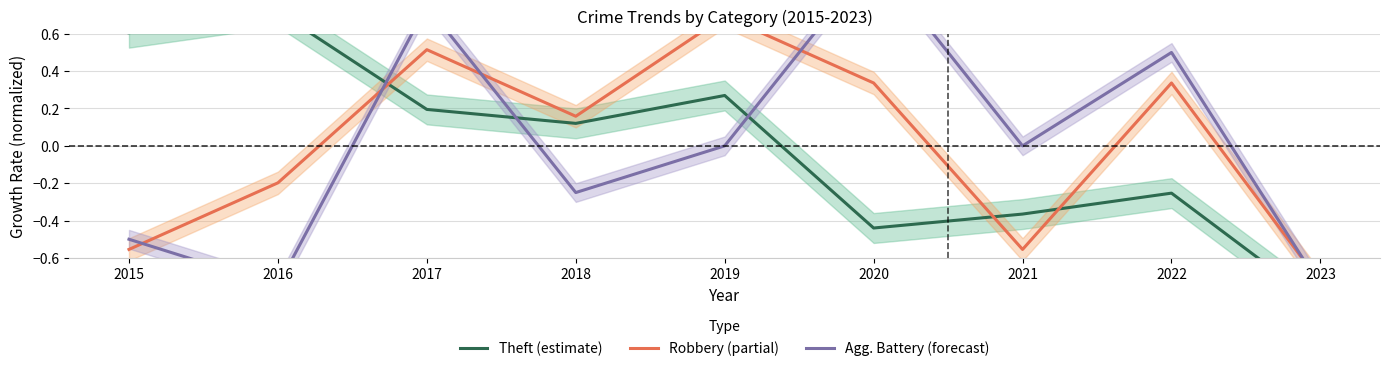

True or false: Agg. Battery (forecast) and Robbery (partial) cross at least once.

True